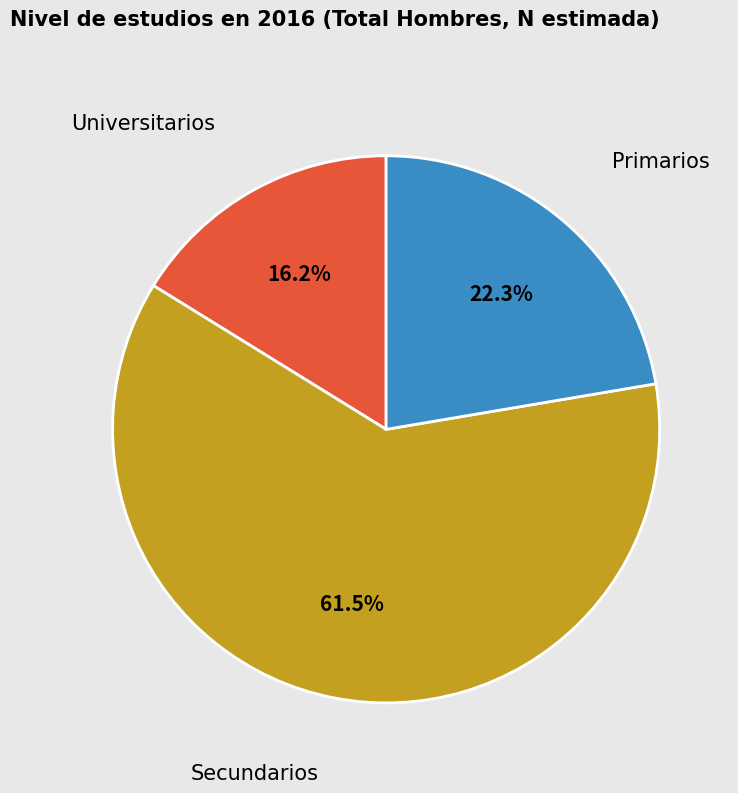

Is there a majority slice in this chart?

Yes